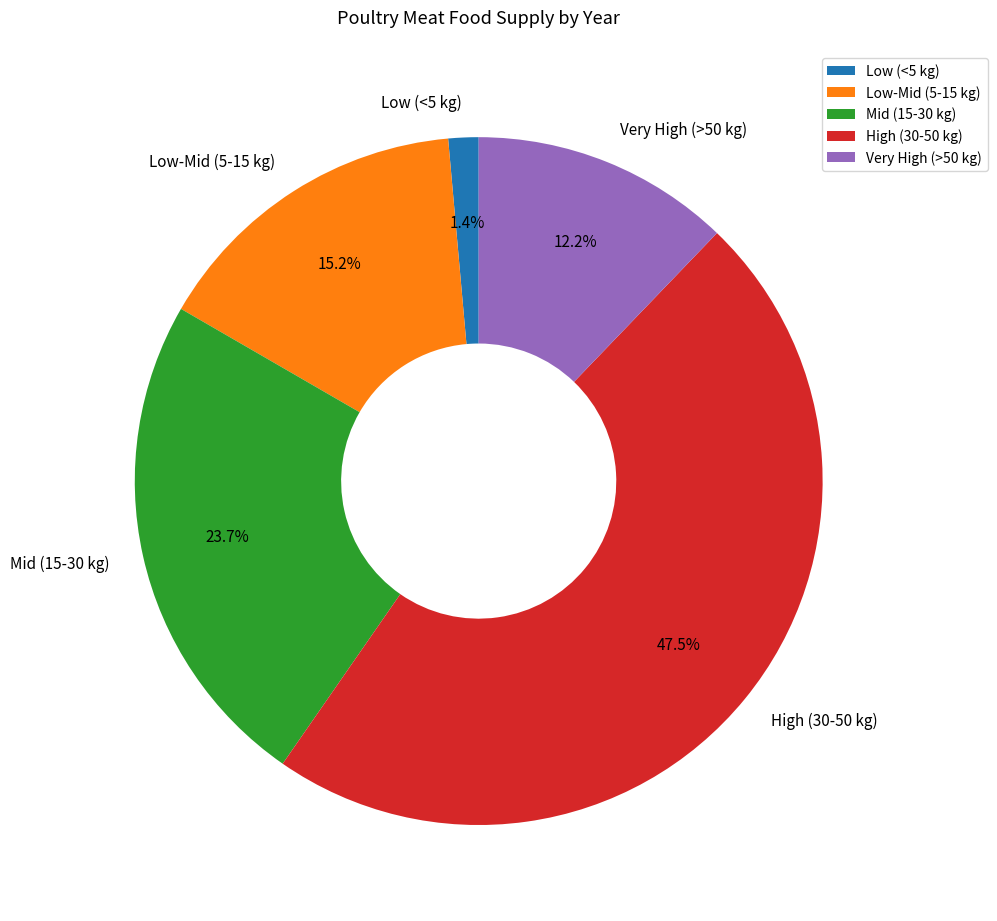

Combined, do High (30-50 kg) and Low (<5 kg) account for over 50%?

No